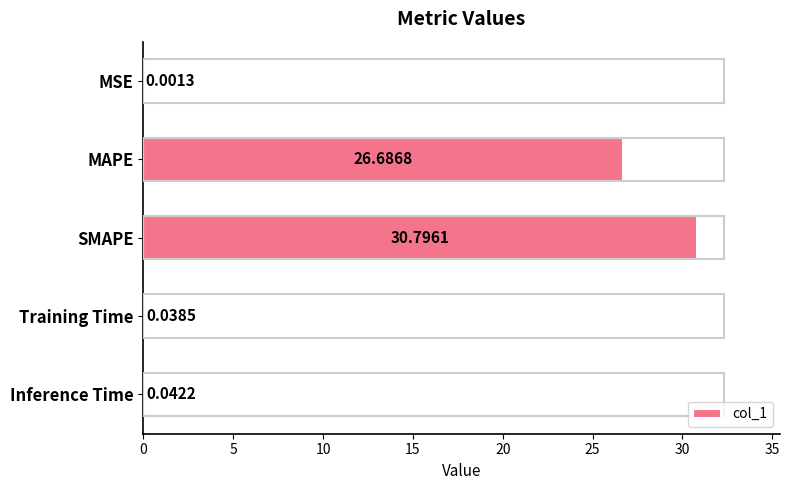

What is the sum of the values at SMAPE and Training Time?

30.8